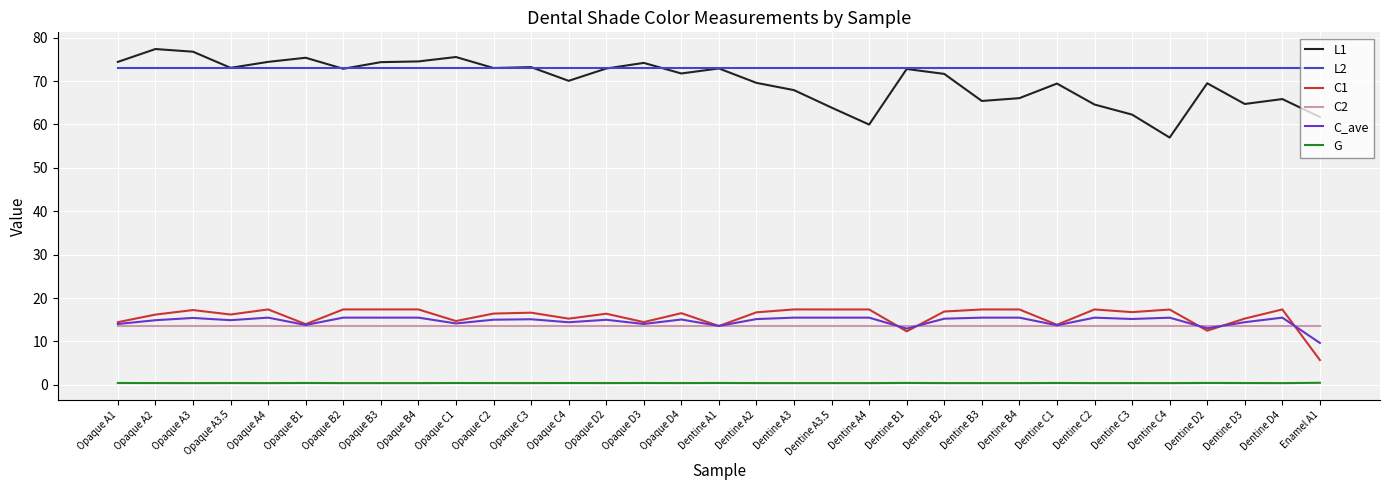

The C_ave series shows 22.9 at Opaque B1. True or false?

False